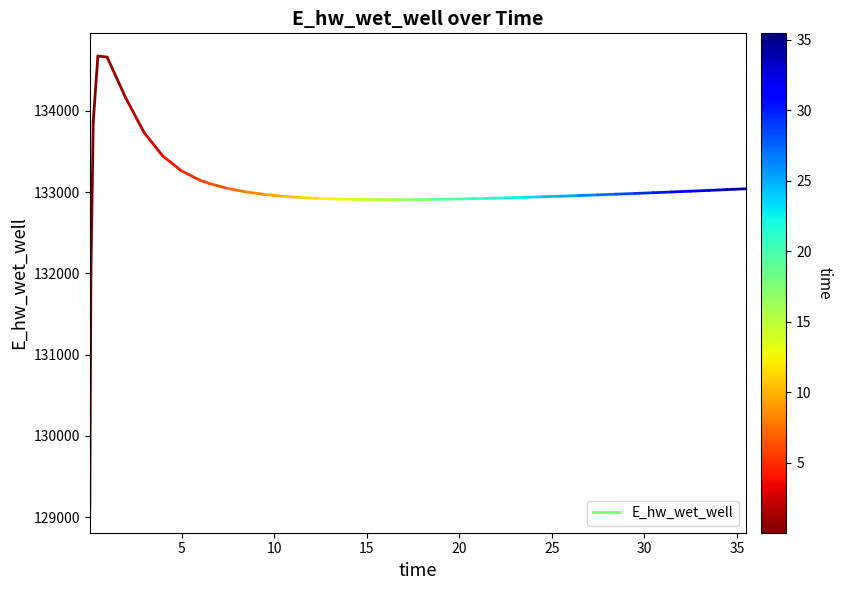

What is the minimum value shown in the chart?

129087.4